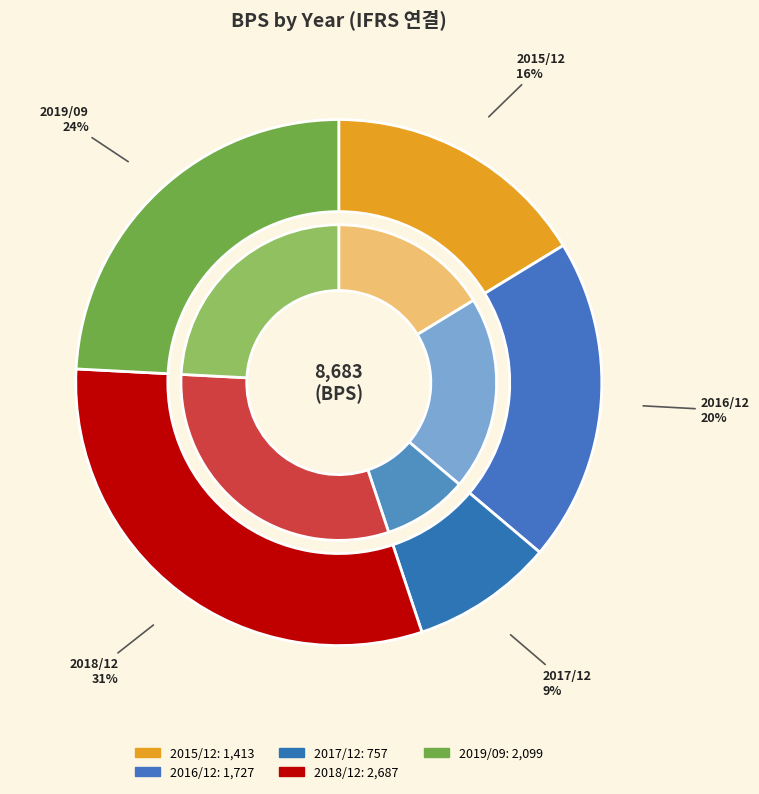

How much of the chart is everything except 2019/09?

75.8%